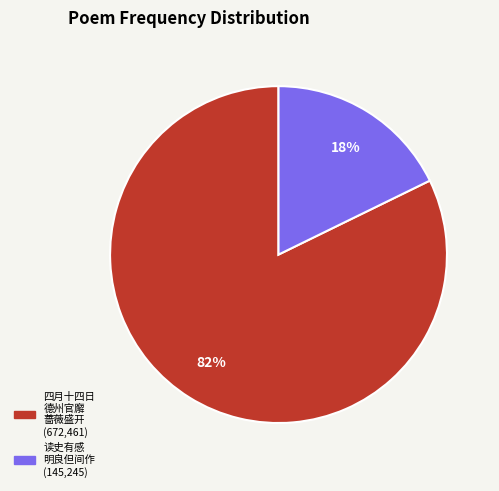

Is there a majority slice in this chart?

Yes